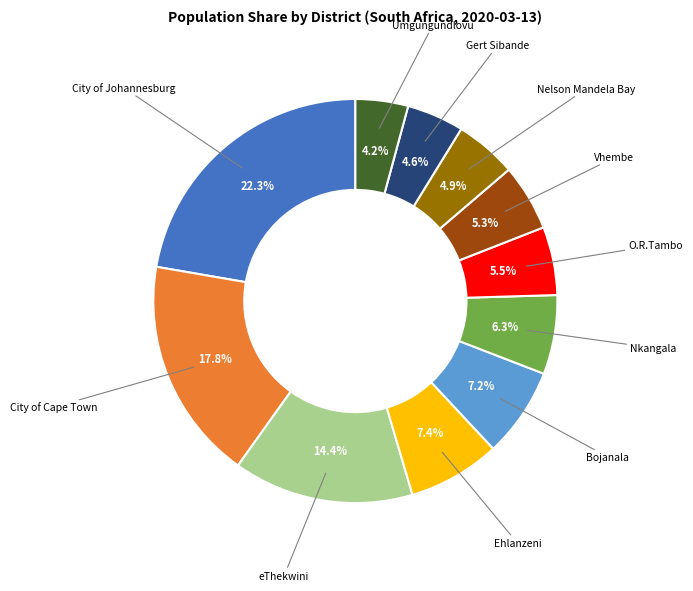

Does any single category account for the majority?

No